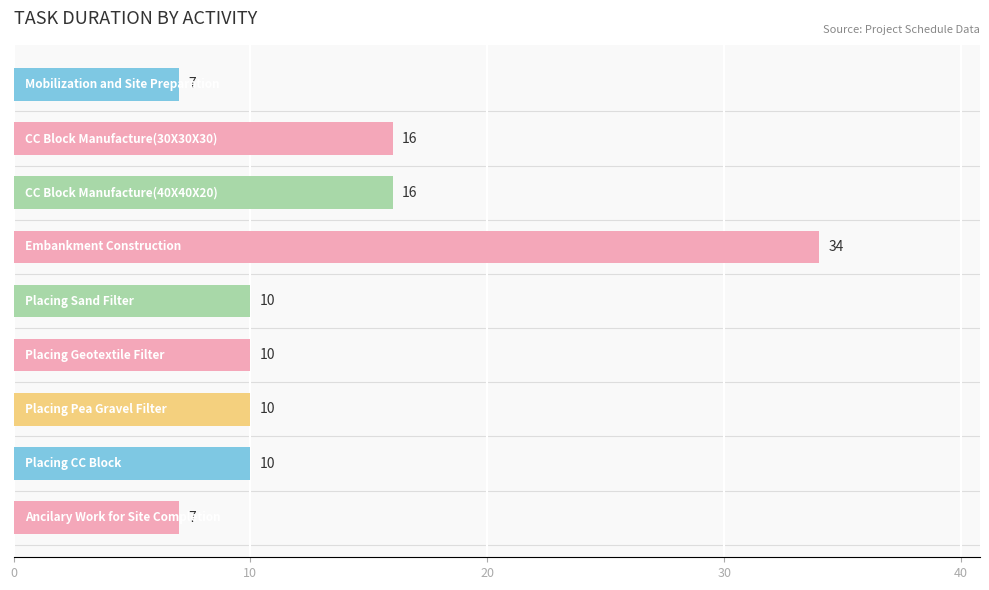

What is the sum of all values?

120